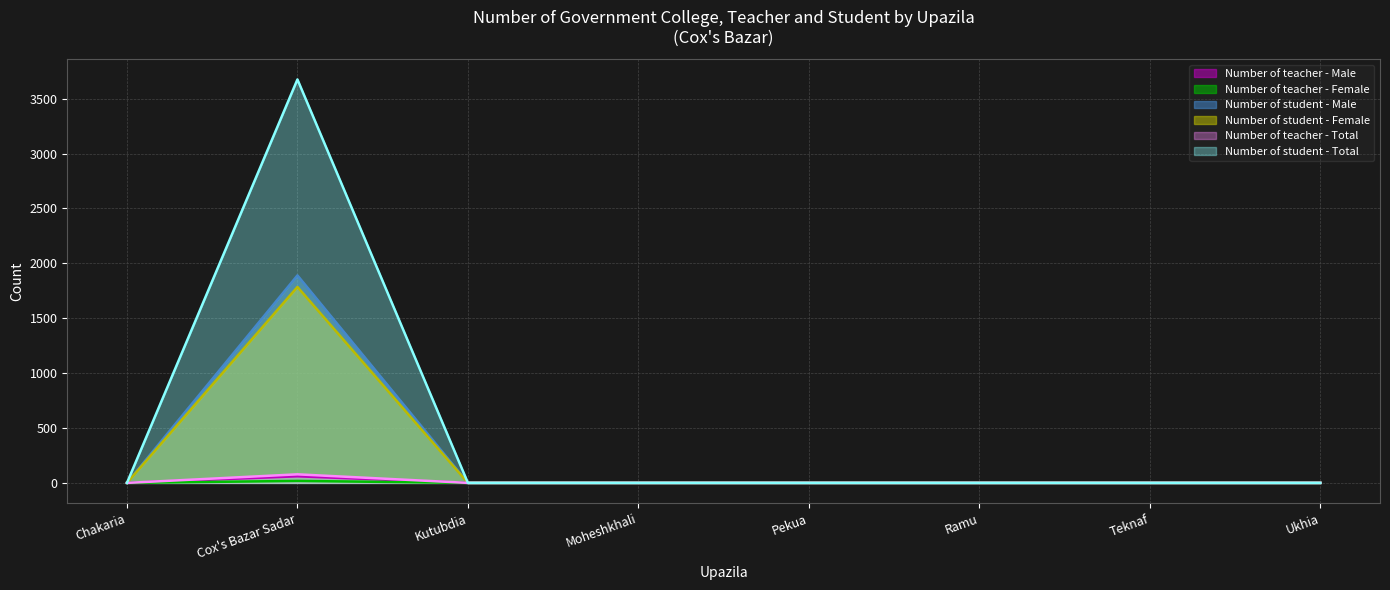

At how many categories does at least one series exceed 1268?

1